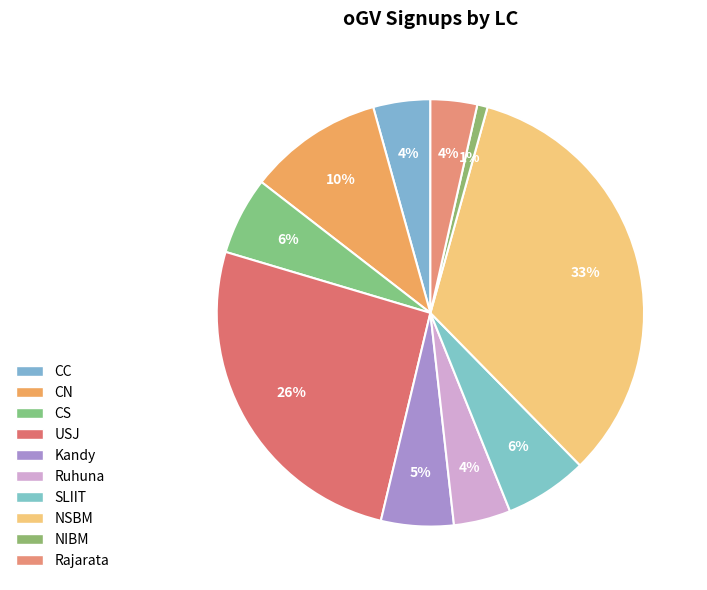

How many segments does this pie chart have?

10